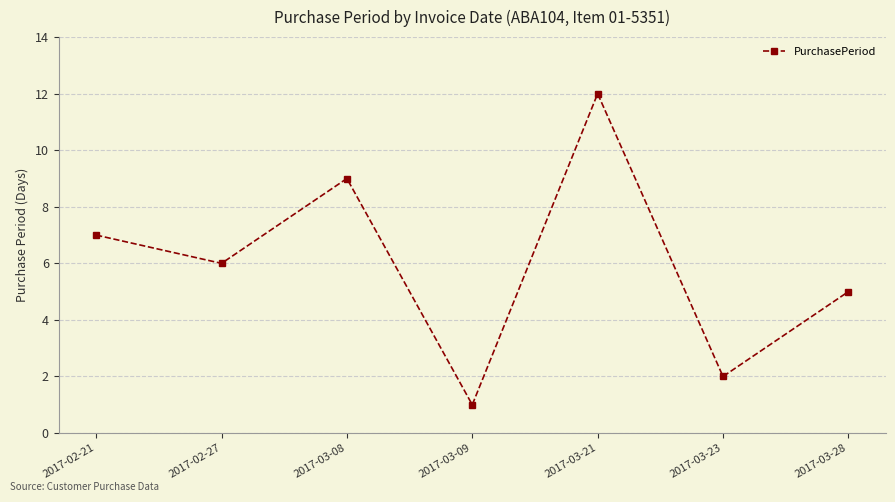

What is the difference between the values at 2017-02-21 and 2017-03-21?

5